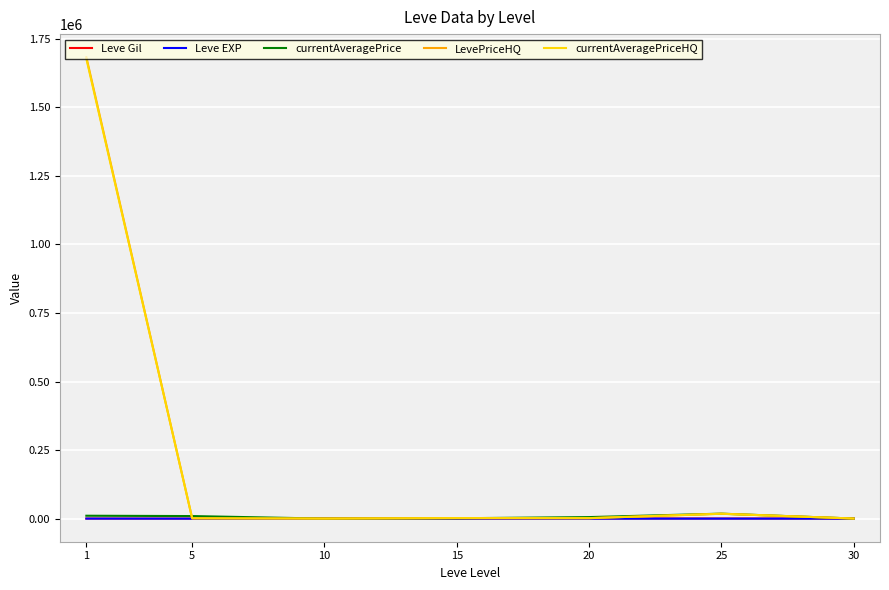

How many lines are shown in the chart?

5